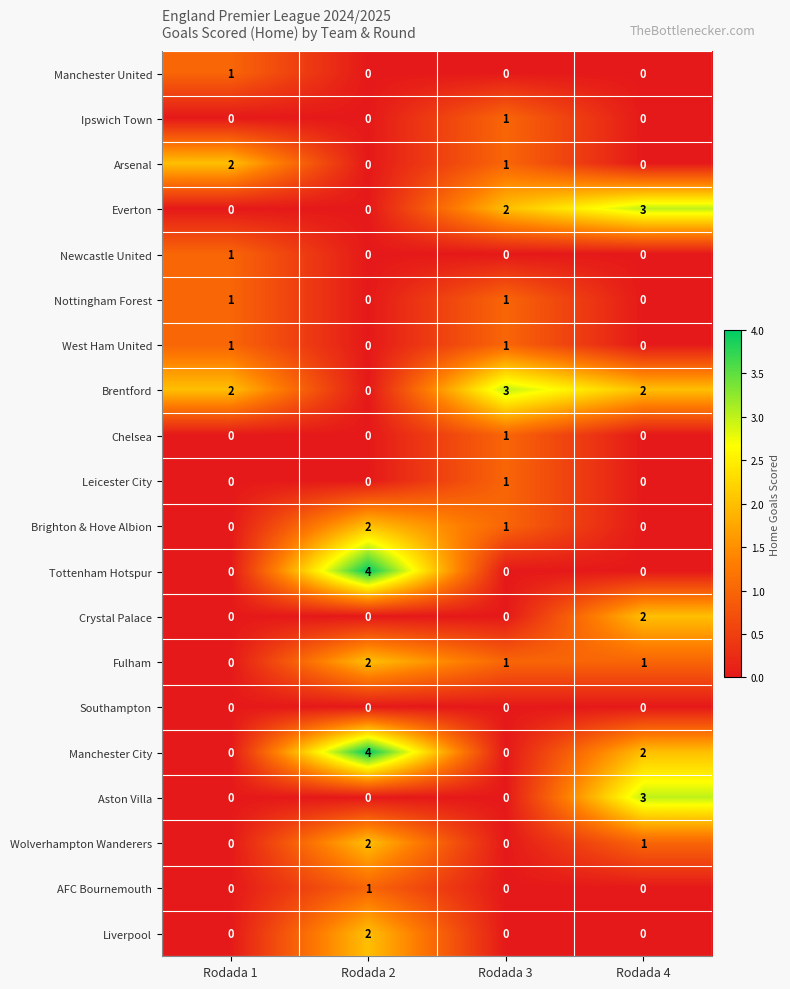

Which series has the largest total across all categories?

Brentford